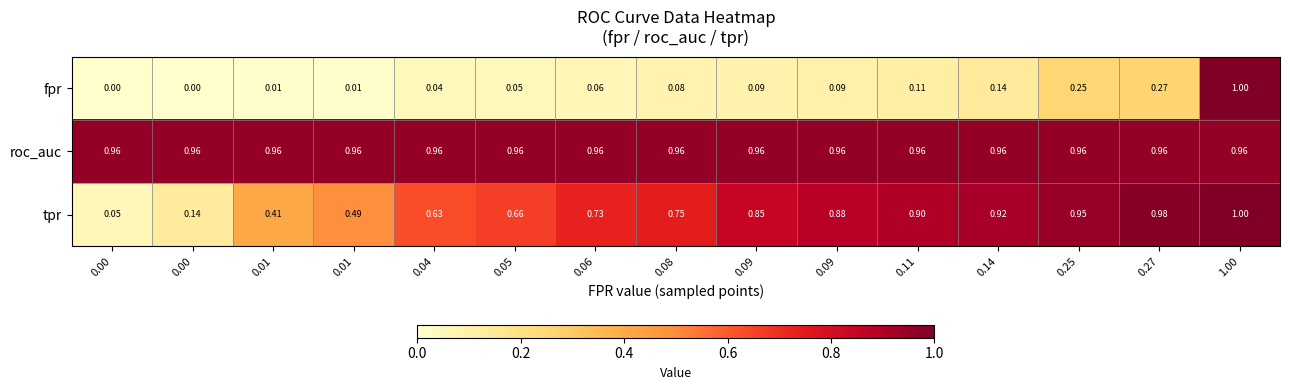

What is the greatest value displayed?

1.0